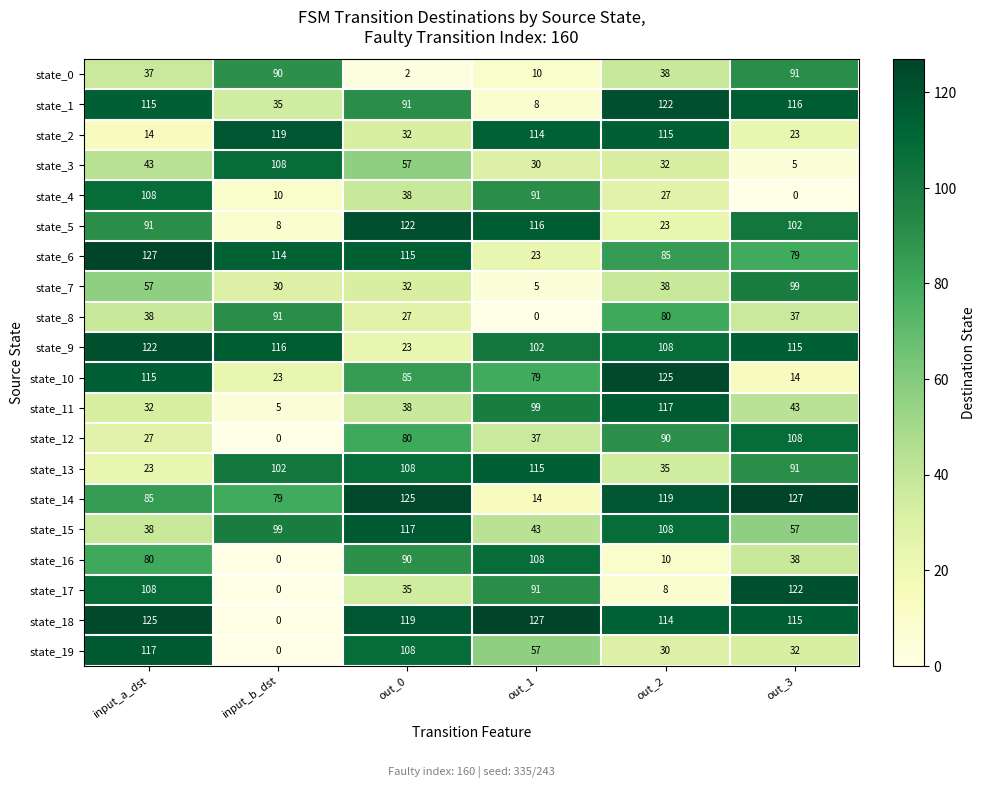

What is the difference between the highest and lowest values at input_a_dst?

113